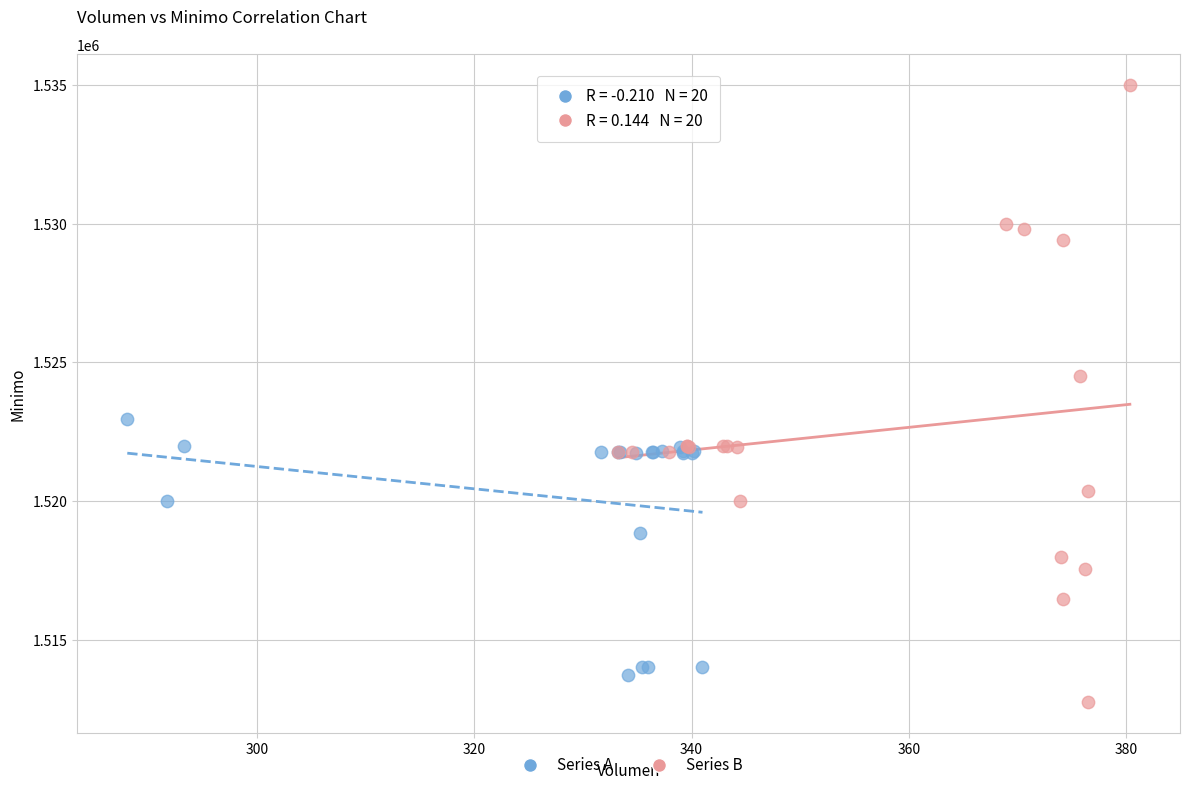

Which series has the widest spread of Y values?

Series B